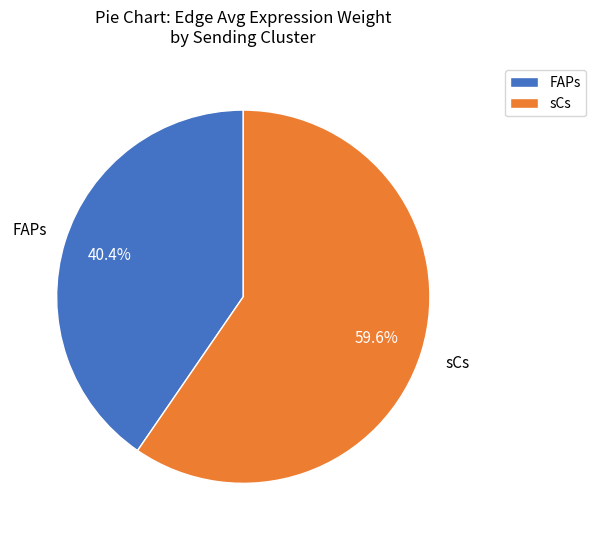

Count the number of slices in the pie.

2